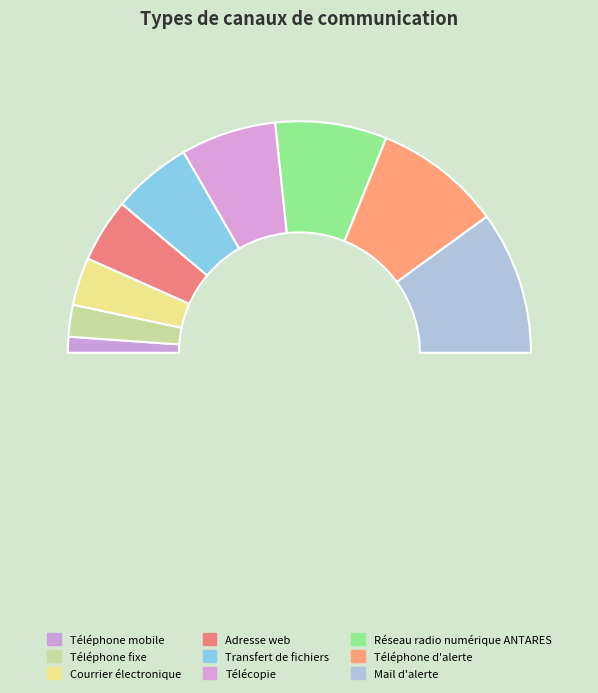

Is there a majority slice in this chart?

No